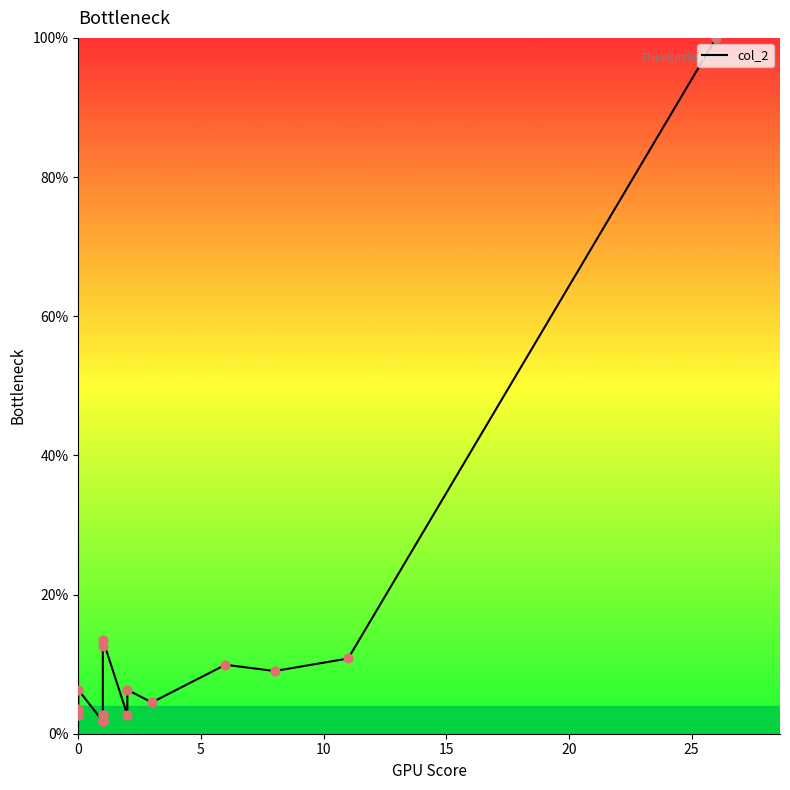

Approximately how many times larger is the value at 15 compared to 20?

3.5